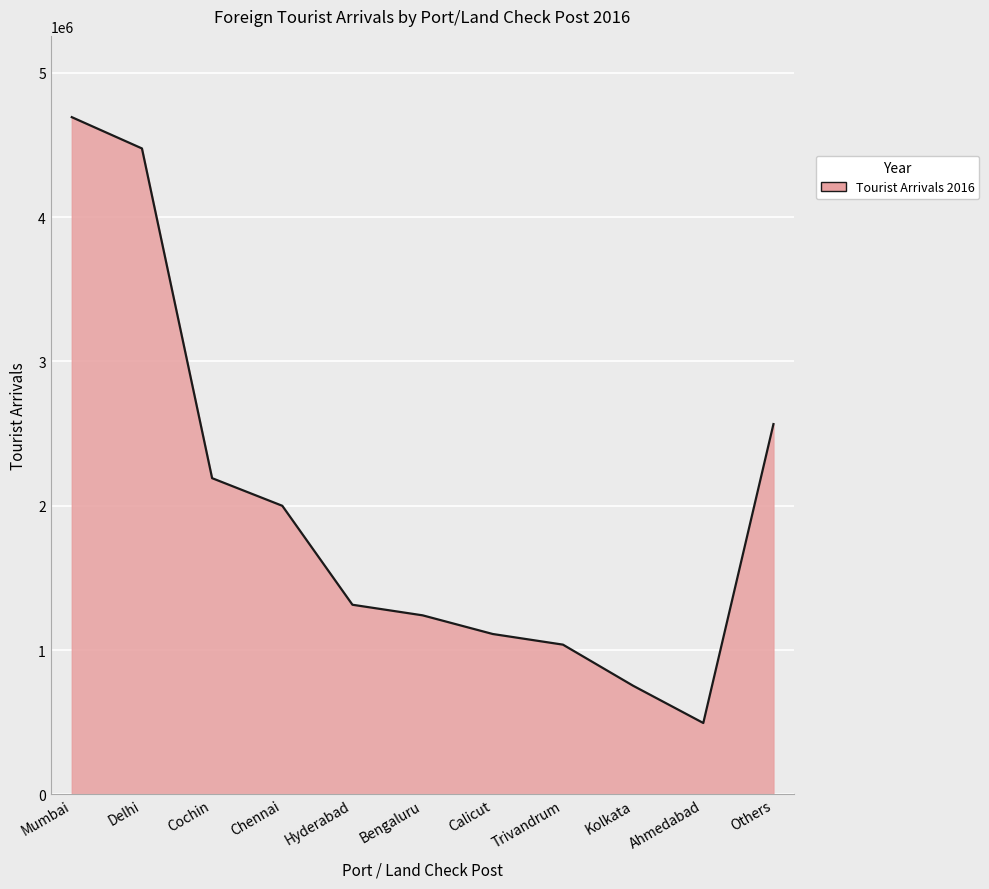

Between Bengaluru and Hyderabad, which is larger?

Hyderabad